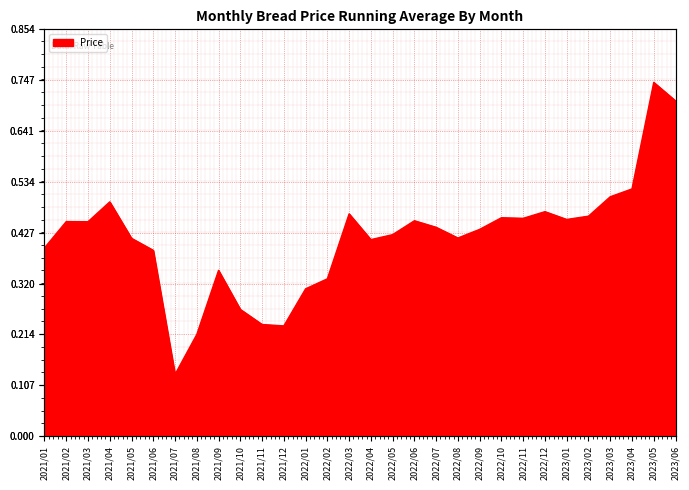

Reading left to right, extract all data points from this chart.

2021/01=0.4	2021/02=0.5	2021/03=0.5	2021/04=0.5	2021/05=0.4	2021/06=0.4	2021/07=0.1	2021/08=0.2	2021/09=0.3	2021/10=0.3	2021/11=0.2	2021/12=0.2	2022/01=0.3	2022/02=0.3	2022/03=0.5	2022/04=0.4	2022/05=0.4	2022/06=0.5	2022/07=0.4	2022/08=0.4	2022/09=0.4	2022/10=0.5	2022/11=0.5	2022/12=0.5	2023/01=0.5	2023/02=0.5	2023/03=0.5	2023/04=0.5	2023/05=0.7	2023/06=0.7